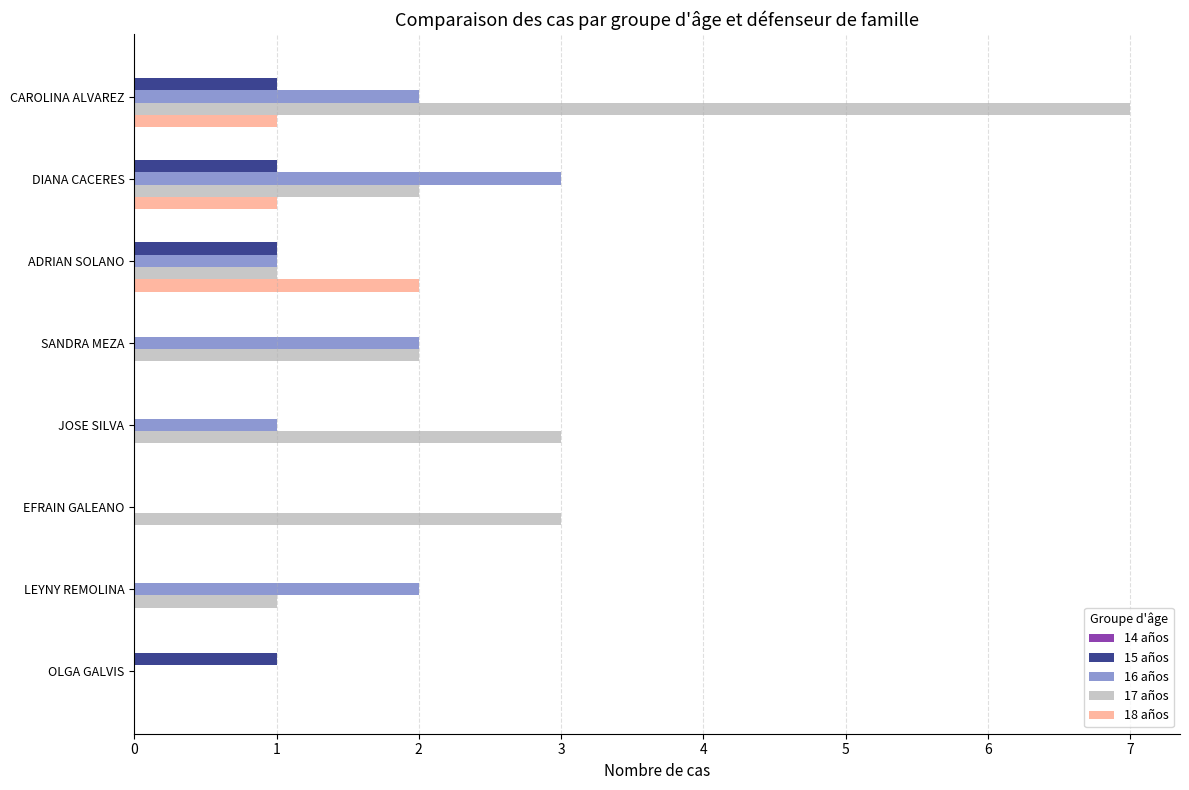

What is the sum of the 17 años values at DIANA CACERES and EFRAIN GALEANO?

5